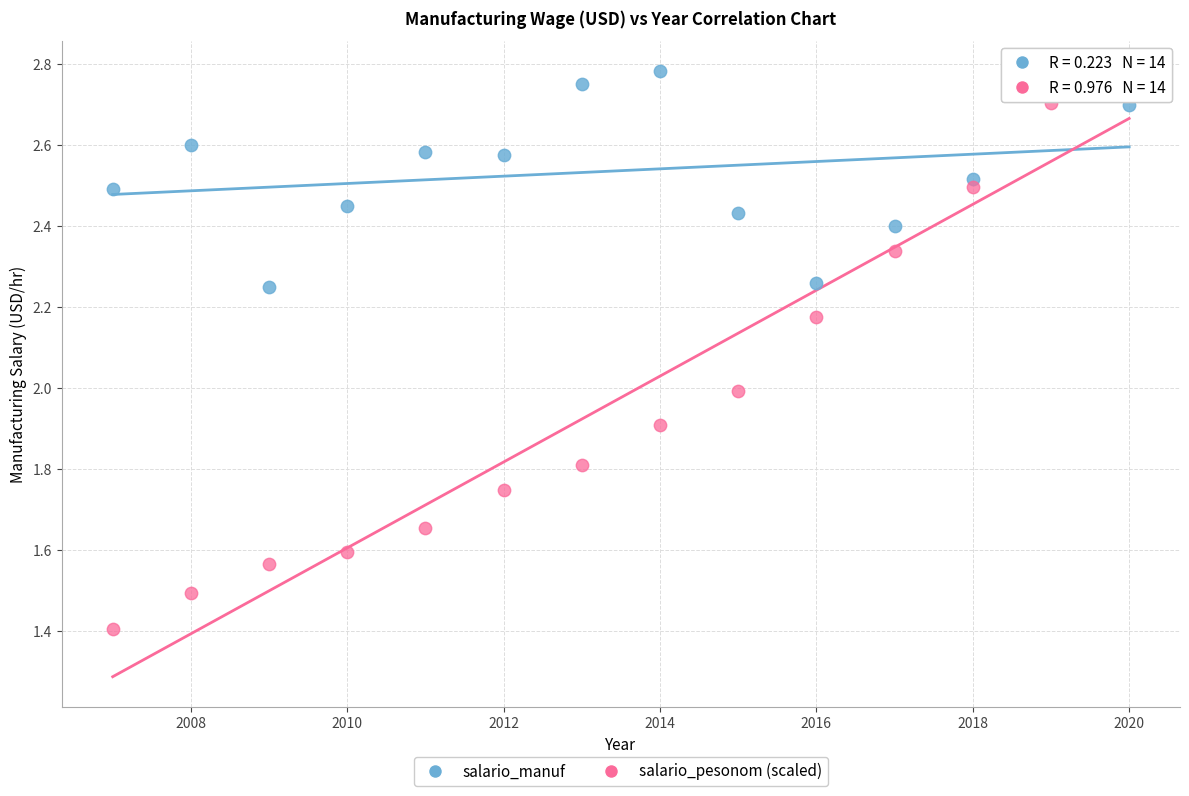

Across all data points, what is the range of Y values (max minus min)?

1.4